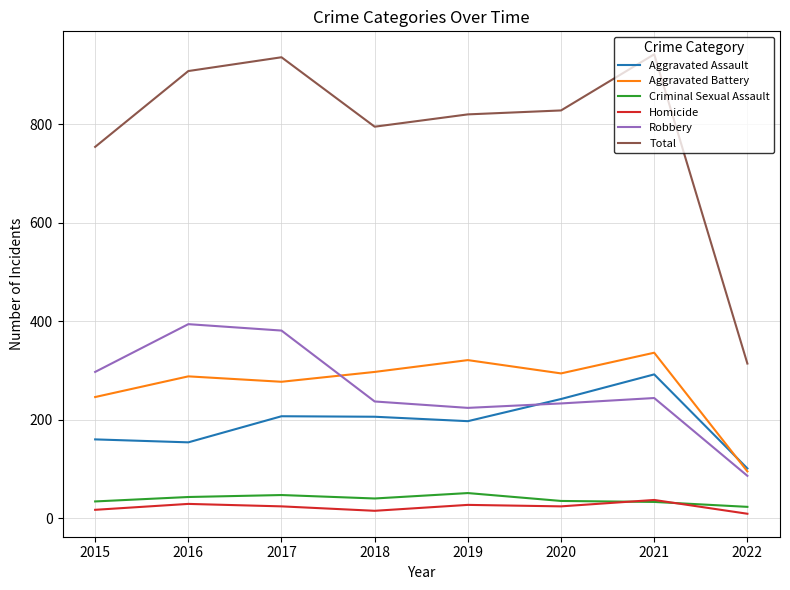

What is the sum of all Criminal Sexual Assault values?

306